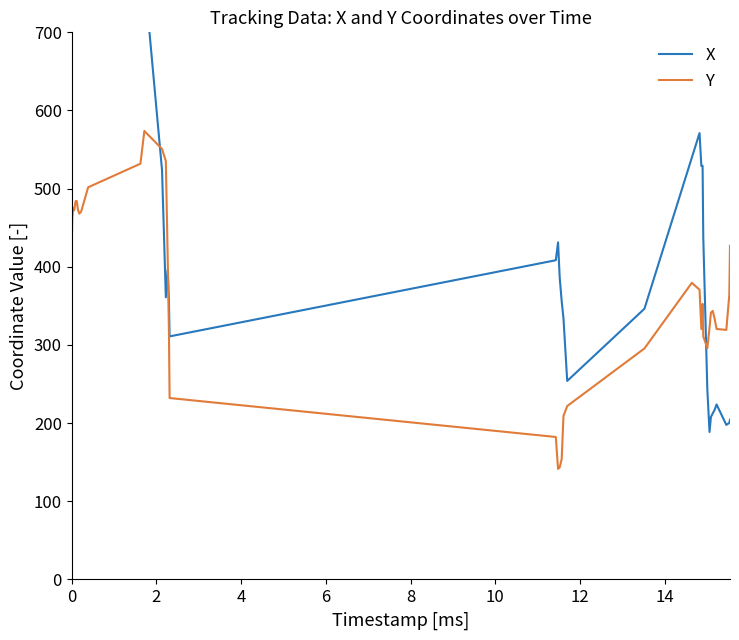

What is the lowest value of the Y series?

141.5